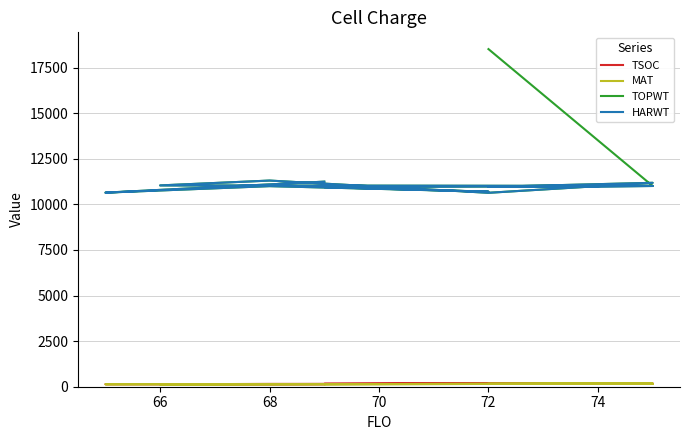

True or false: TSOC and TOPWT intersect in this chart.

False